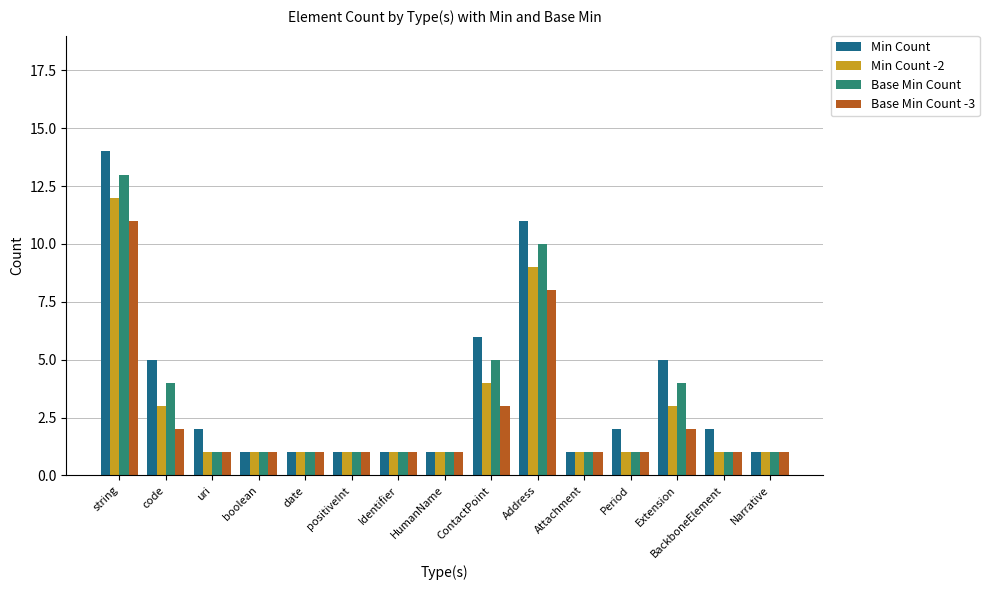

What is the label of the 14th bar from the left?

BackboneElement